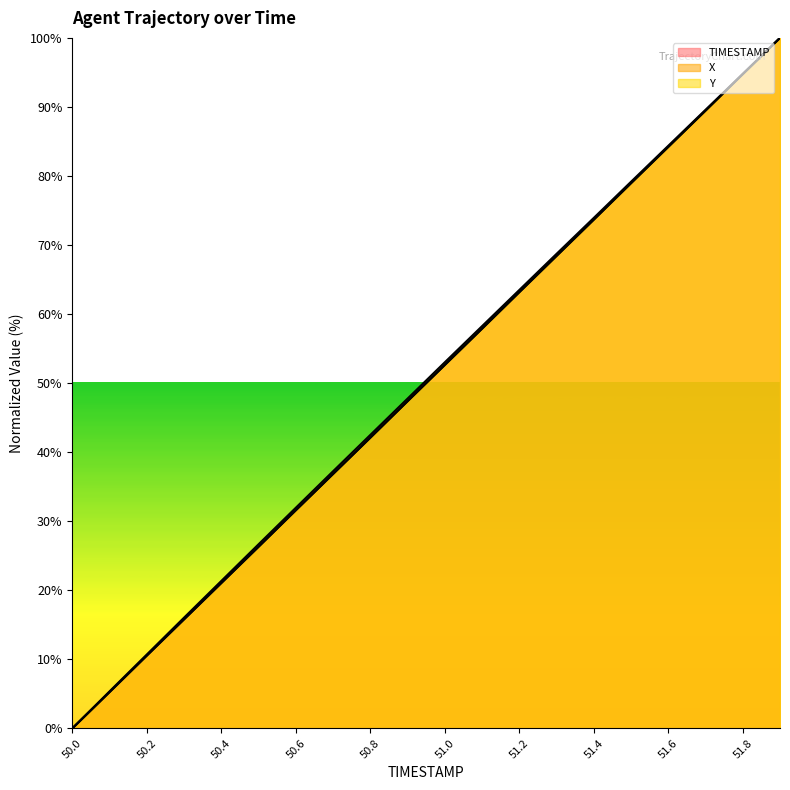

Reading left to right, extract all data points from this chart.

X: 50.0=0.0	50.1=5.4	50.2=10.7	50.3=16.0	50.4=21.4	50.5=26.7	50.6=32.0	50.7=37.2	50.8=42.5	50.9=47.8	51.0=53.0	51.1=58.3	51.2=63.5	51.3=68.7	51.4=73.9	51.5=79.2	51.6=84.4	51.7=89.6	51.8=94.8	51.9=100.0
Y: 50.0=0.0	50.1=5.2	50.2=10.5	50.3=15.8	50.4=21.0	50.5=26.3	50.6=31.6	50.7=36.8	50.8=42.1	50.9=47.4	51.0=52.6	51.1=57.9	51.2=63.2	51.3=68.4	51.4=73.7	51.5=79.0	51.6=84.2	51.7=89.5	51.8=94.8	51.9=100.0
TIMESTAMP: 50.0=0.0	50.1=5.3	50.2=10.5	50.3=15.8	50.4=21.1	50.5=26.3	50.6=31.6	50.7=36.8	50.8=42.1	50.9=47.4	51.0=52.6	51.1=57.9	51.2=63.2	51.3=68.4	51.4=73.7	51.5=78.9	51.6=84.2	51.7=89.5	51.8=94.7	51.9=100.0